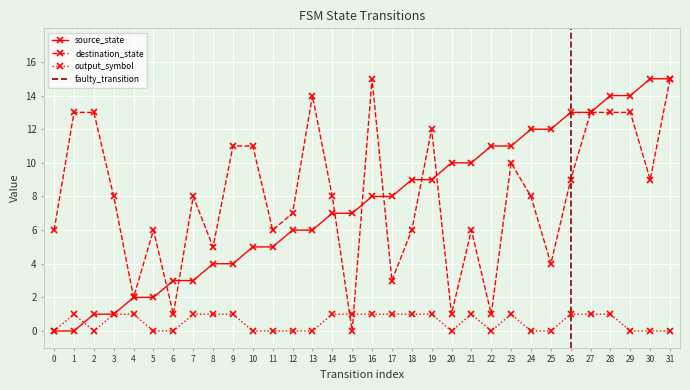

Is this an area chart (filled region under the line)?

No